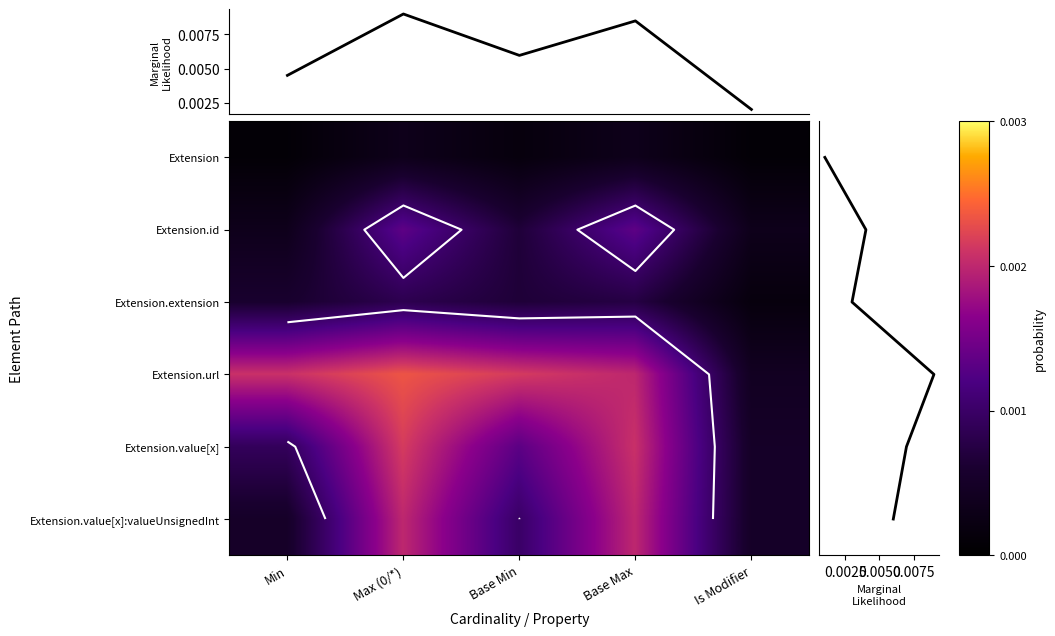

Between Max (0/*) and Is Modifier, which series saw the biggest shift?

Extension.url